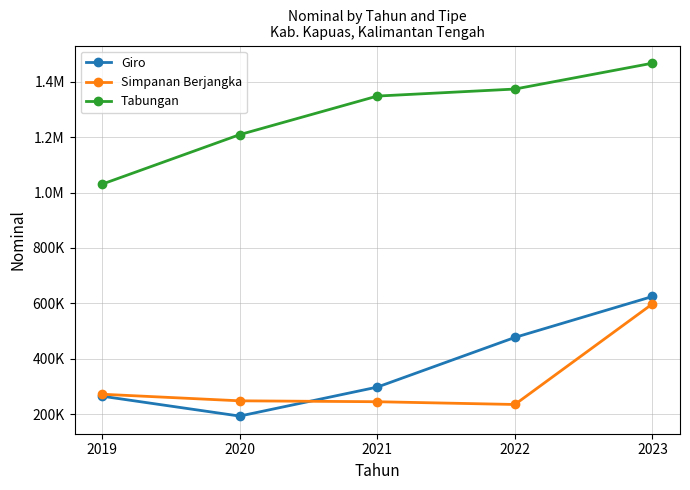

At how many categories does at least one series exceed 637545?

5